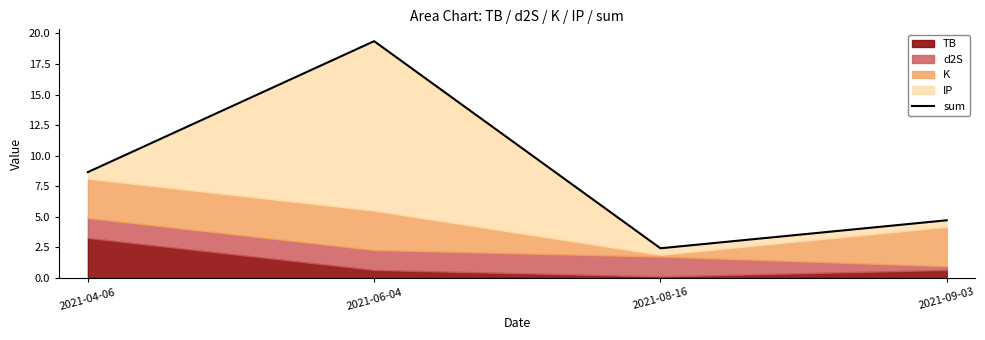

List the labels in order of value, largest first.

2021-06-04, 2021-04-06, 2021-09-03, 2021-08-16